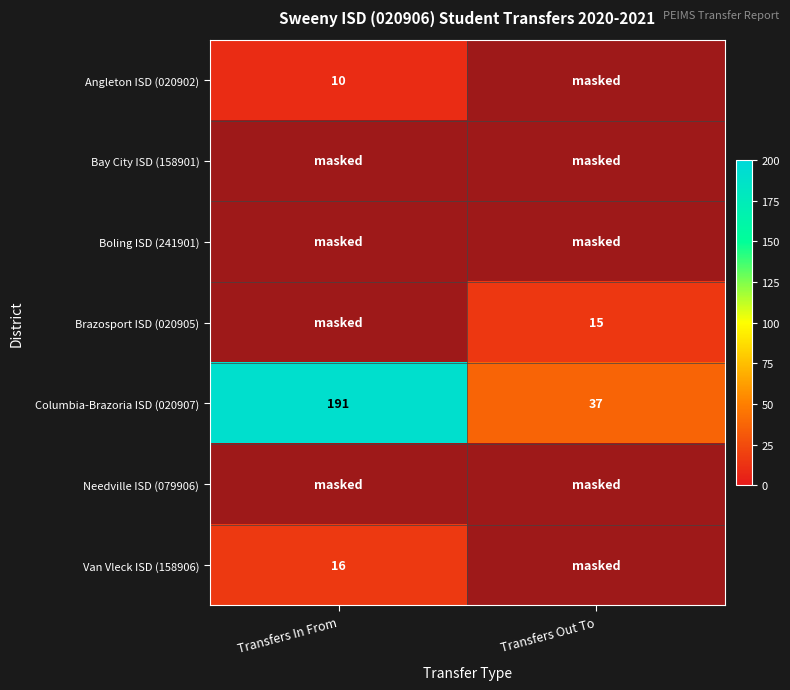

What is the sum of the Columbia-Brazoria ISD (020907) values at Transfers Out To and Transfers In From?

228